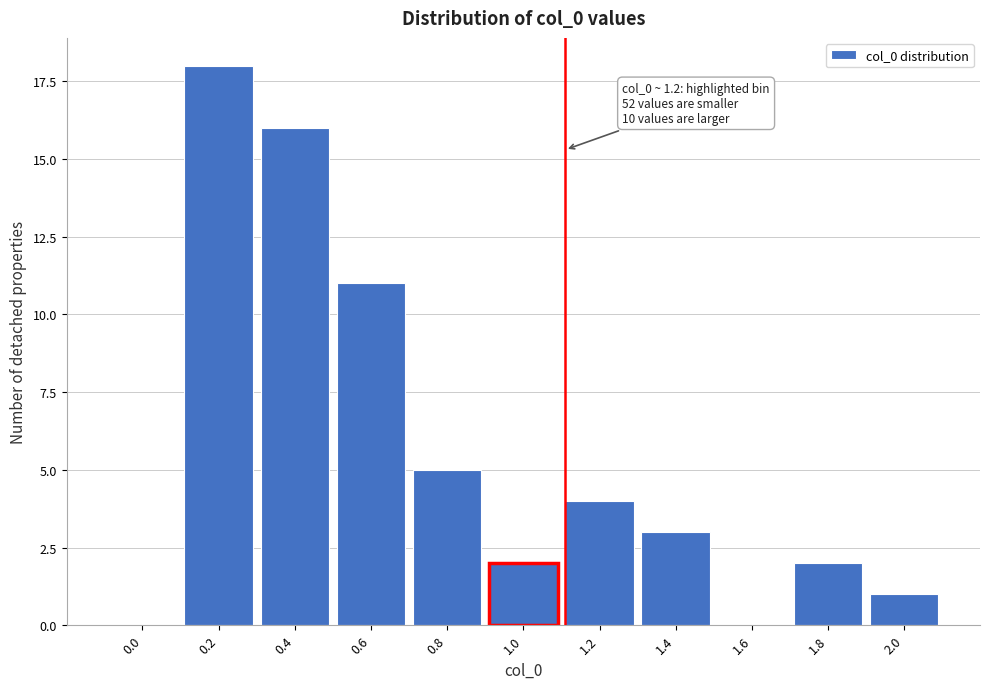

Reading right to left, transcribe all the data shown in this chart.

2.0=1	1.8=2	1.6=0	1.4=3	1.2=4	1.0=2	0.8=5	0.6=11	0.4=16	0.2=18	0.0=0